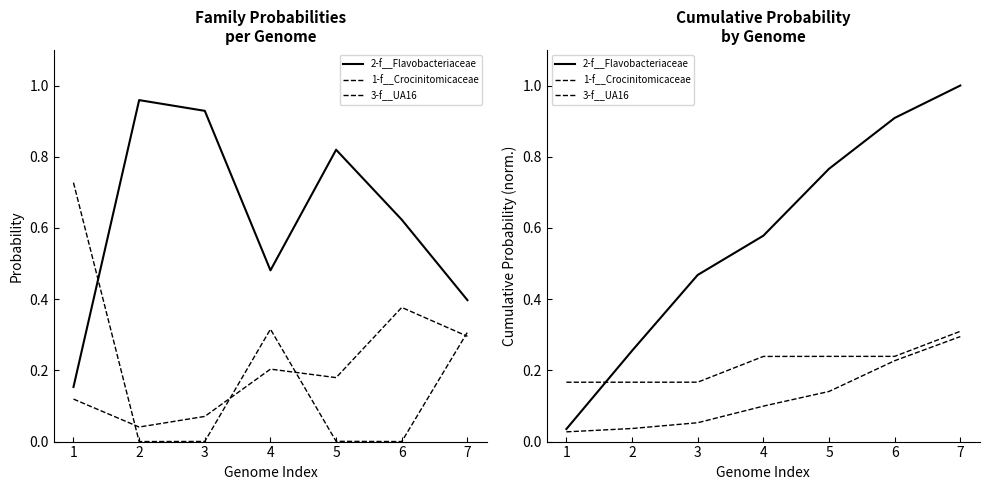

Where is 2-f__Flavobacteriaceae nearest to the value 0?

1